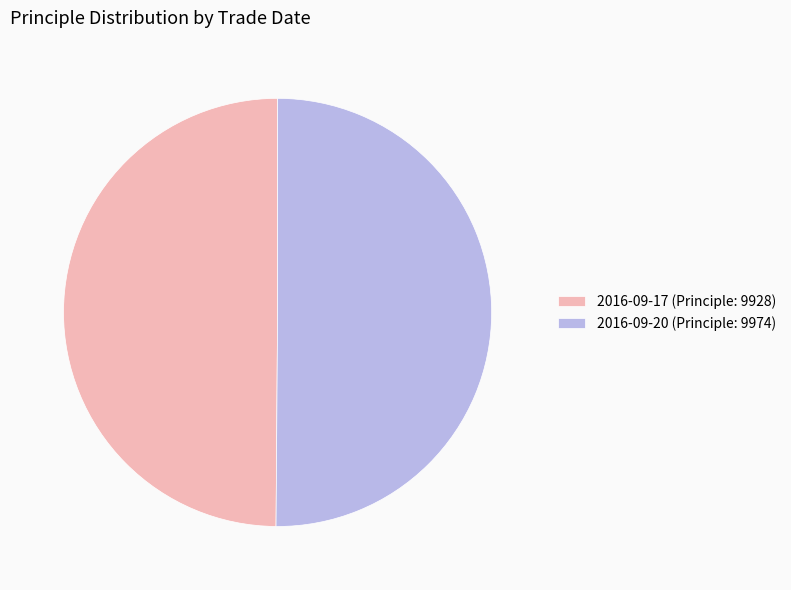

How many slices are in this pie chart?

2